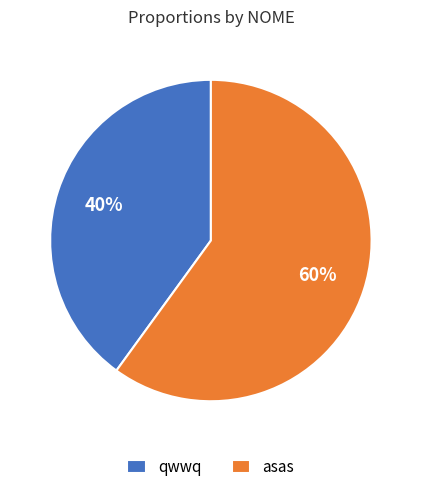

Count the number of slices in the pie.

2